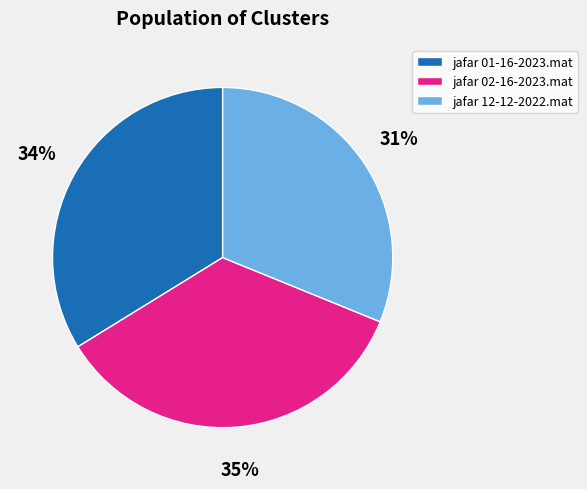

To the nearest percent, what is the difference between the jafar 12-12-2022.mat and jafar 02-16-2023.mat slice percentages?

4%